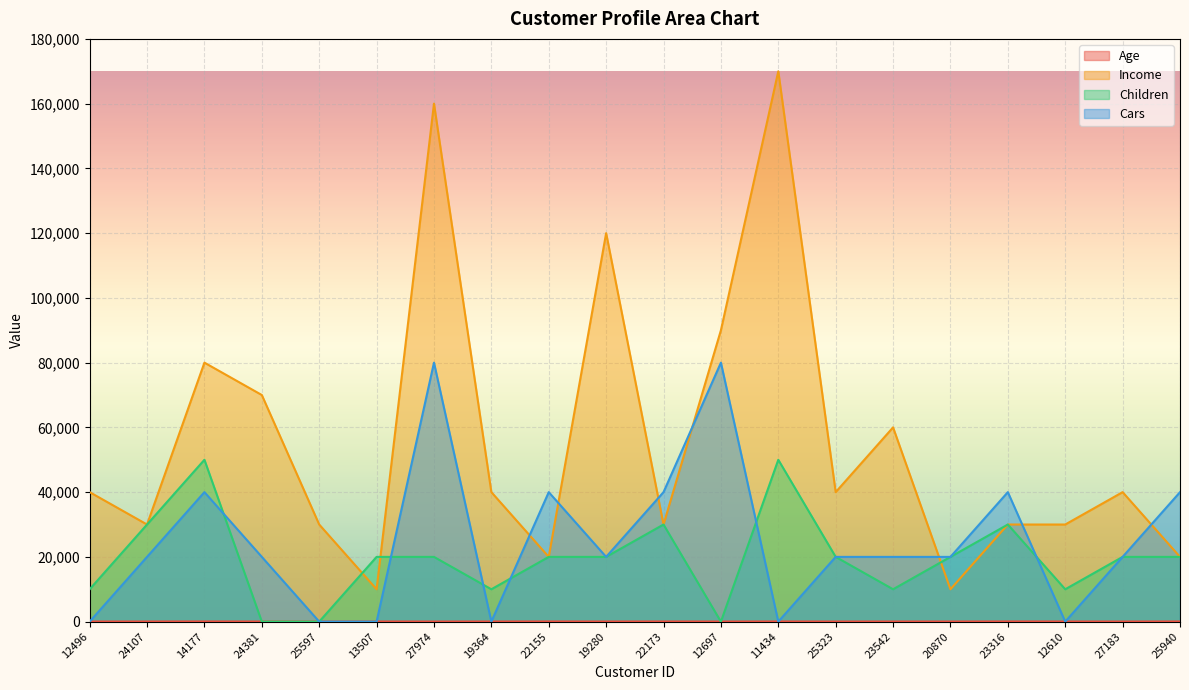

Rank the series at 11434 from lowest to highest value.

Cars, Age, Children, Income